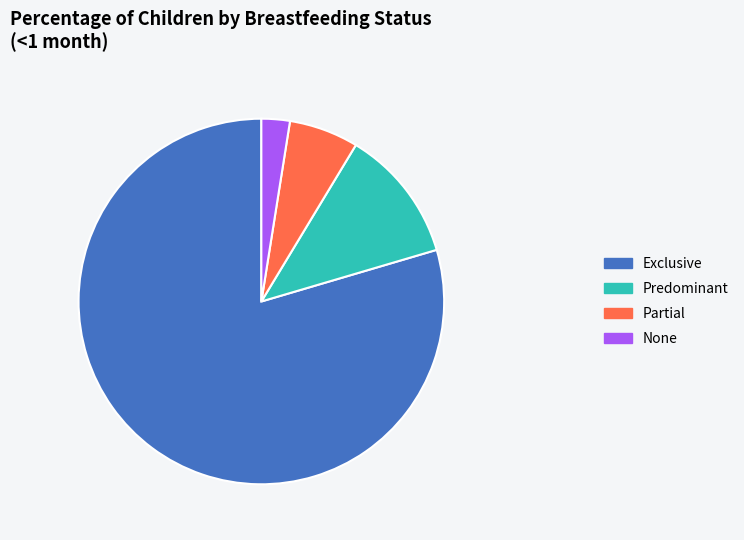

Which has a higher value, Predominant or Partial?

Predominant